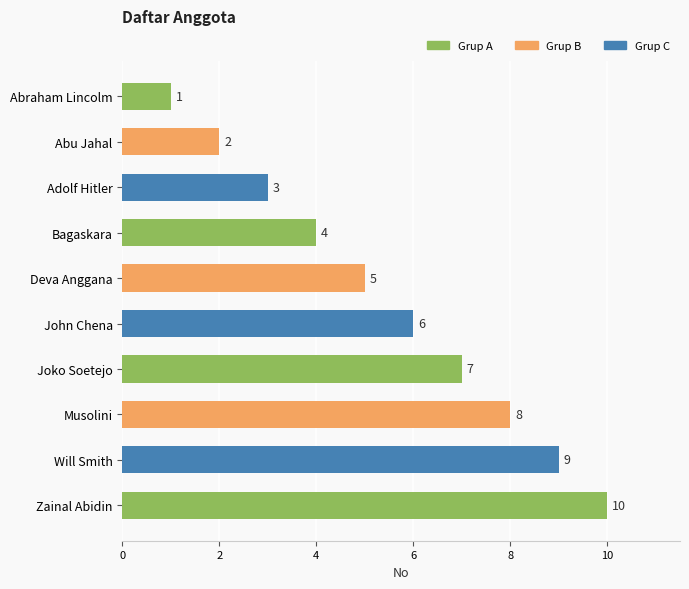

How many distinct data groups are displayed?

1